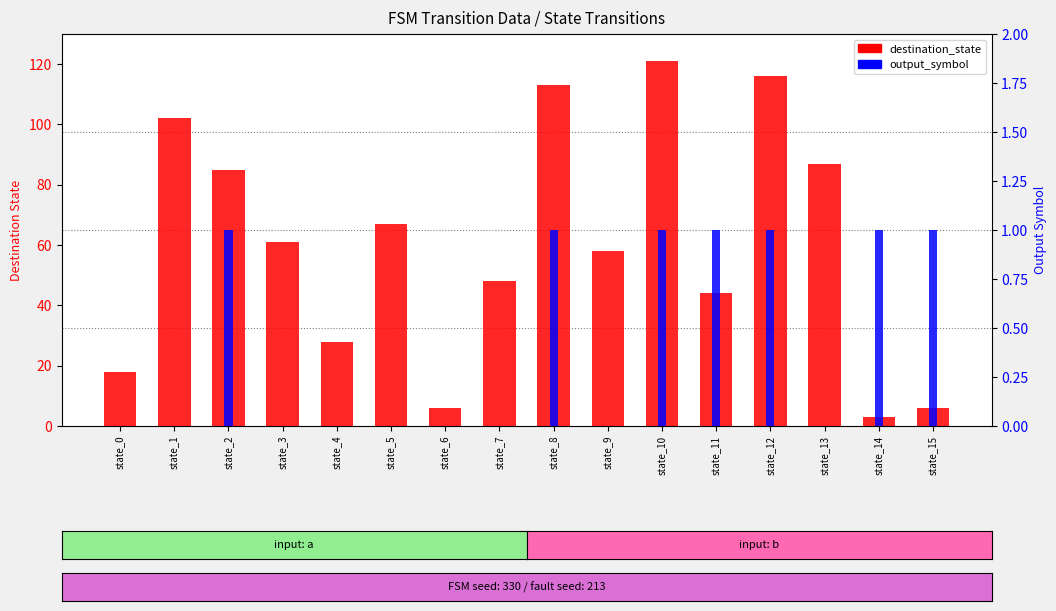

Read the output_symbol value at state_10.

1